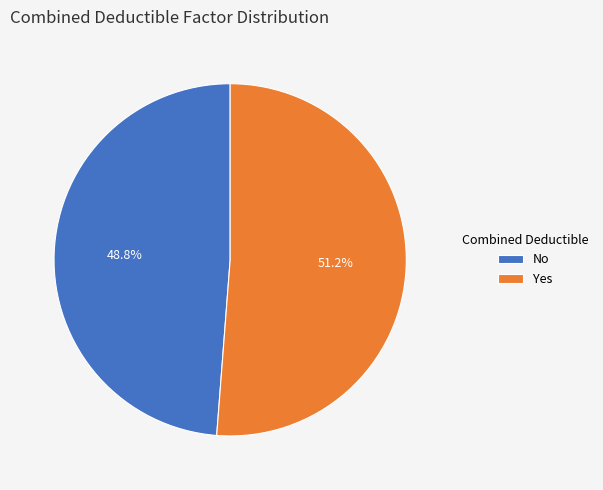

How many slices are in this pie chart?

2